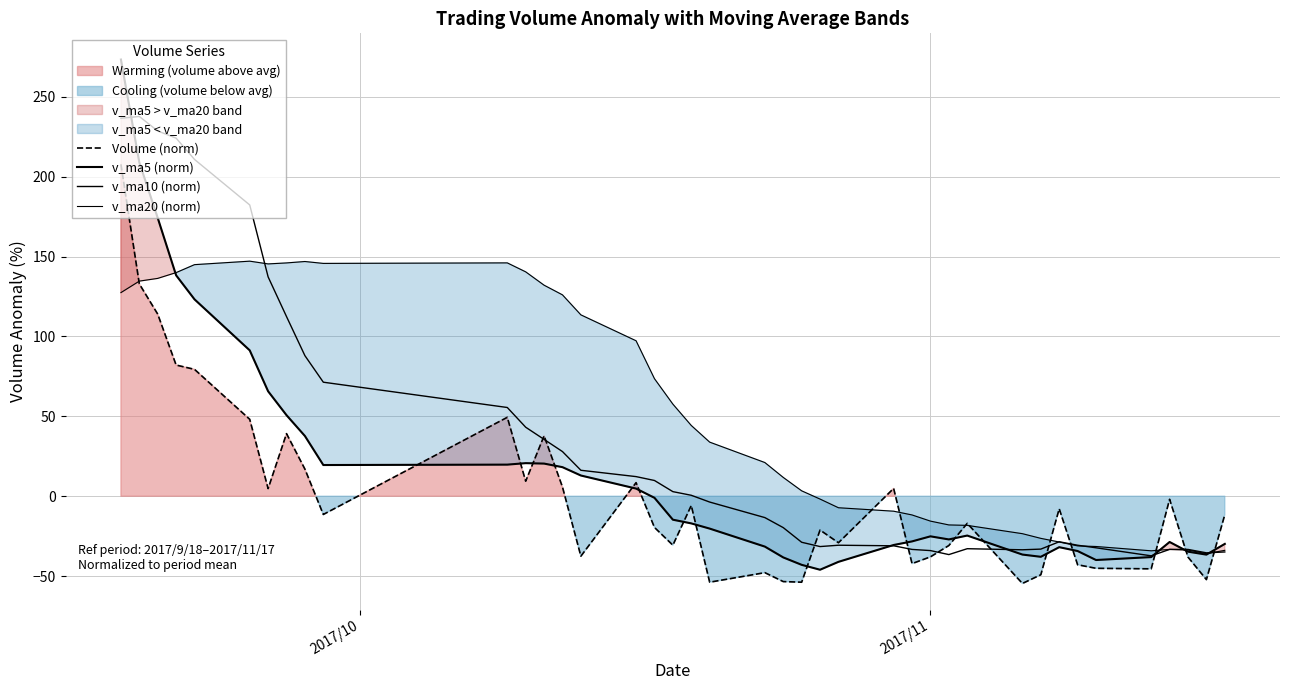

Which series has the largest total across all categories?

v_ma20 (norm)